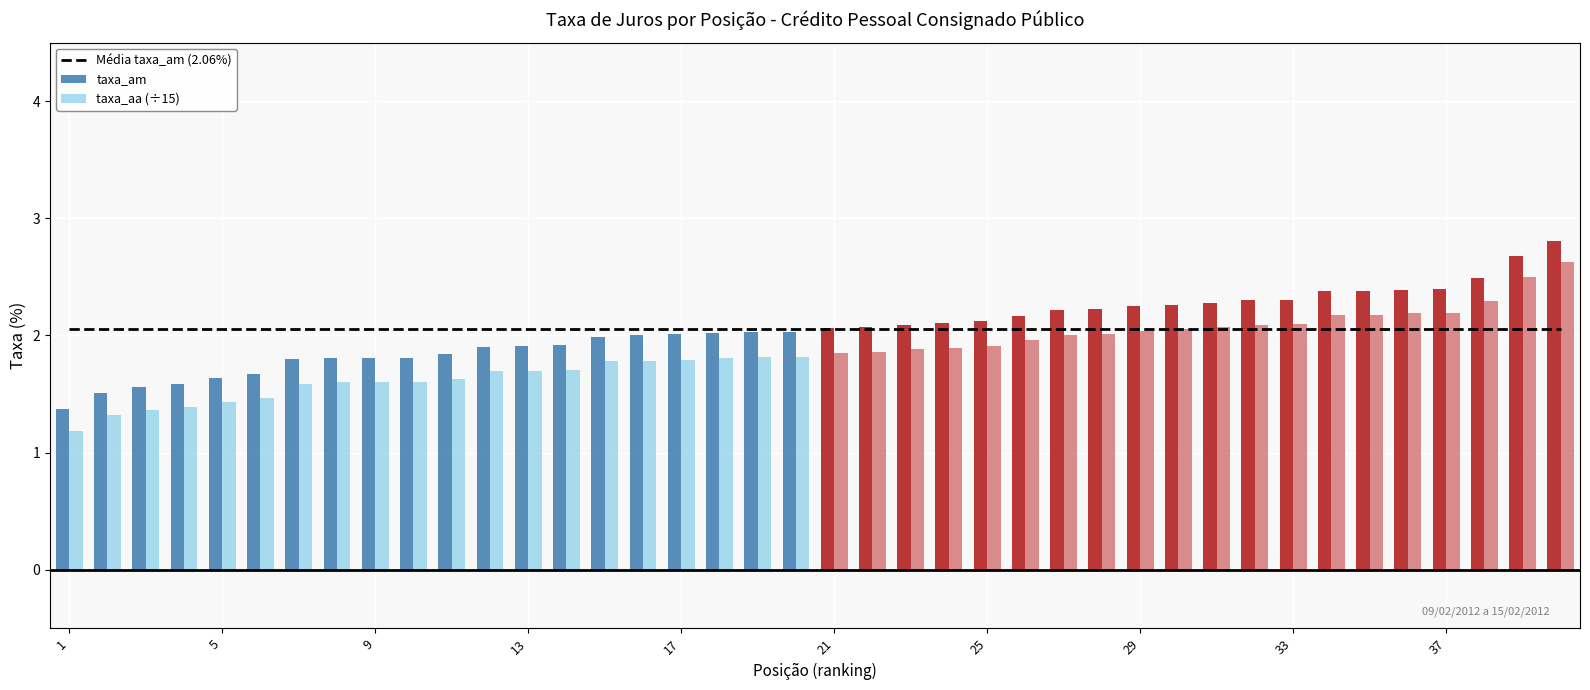

What is the highest value of the taxa_am series?

2.8